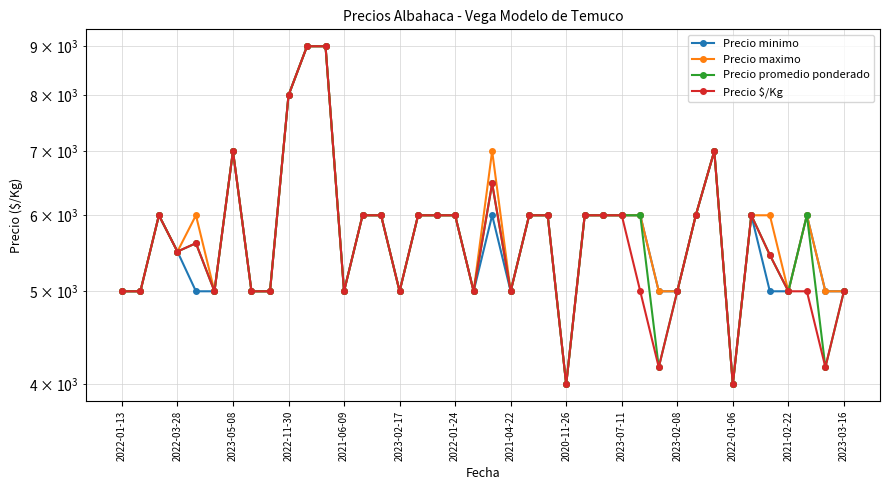

True or false: Precio minimo and Precio maximo cross at least once.

False